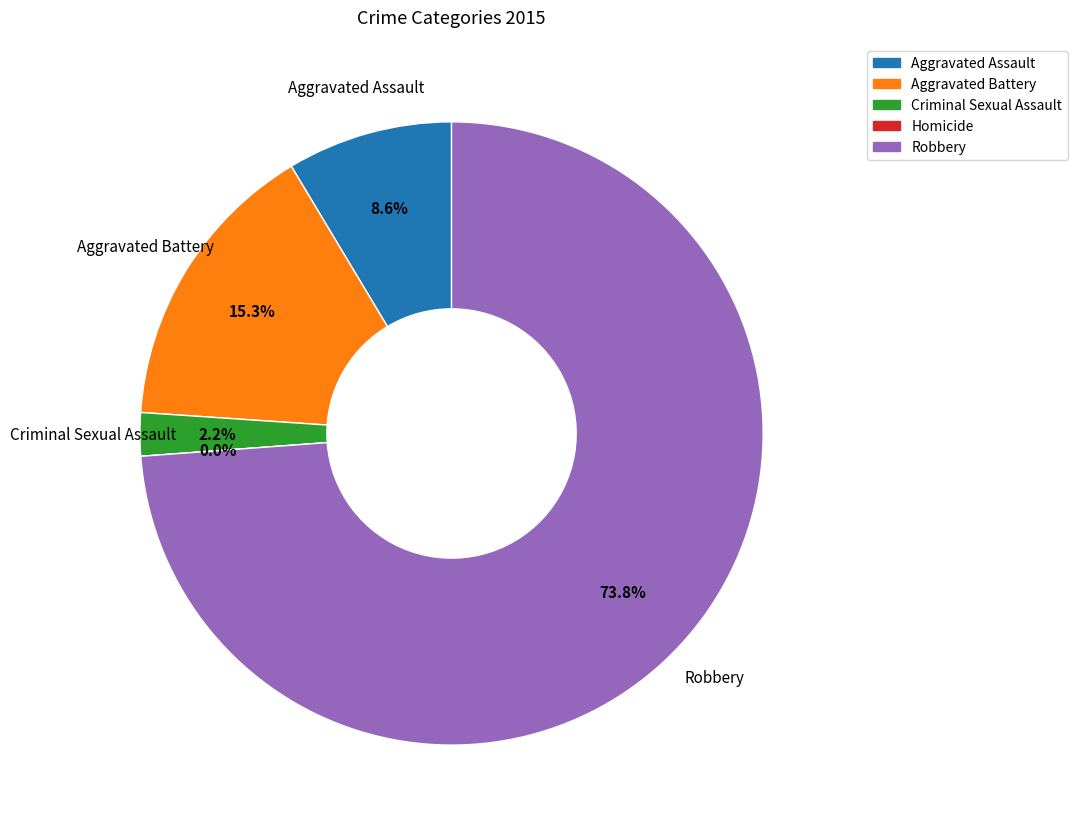

What percentage is the Aggravated Battery slice, to the nearest percent?

15%